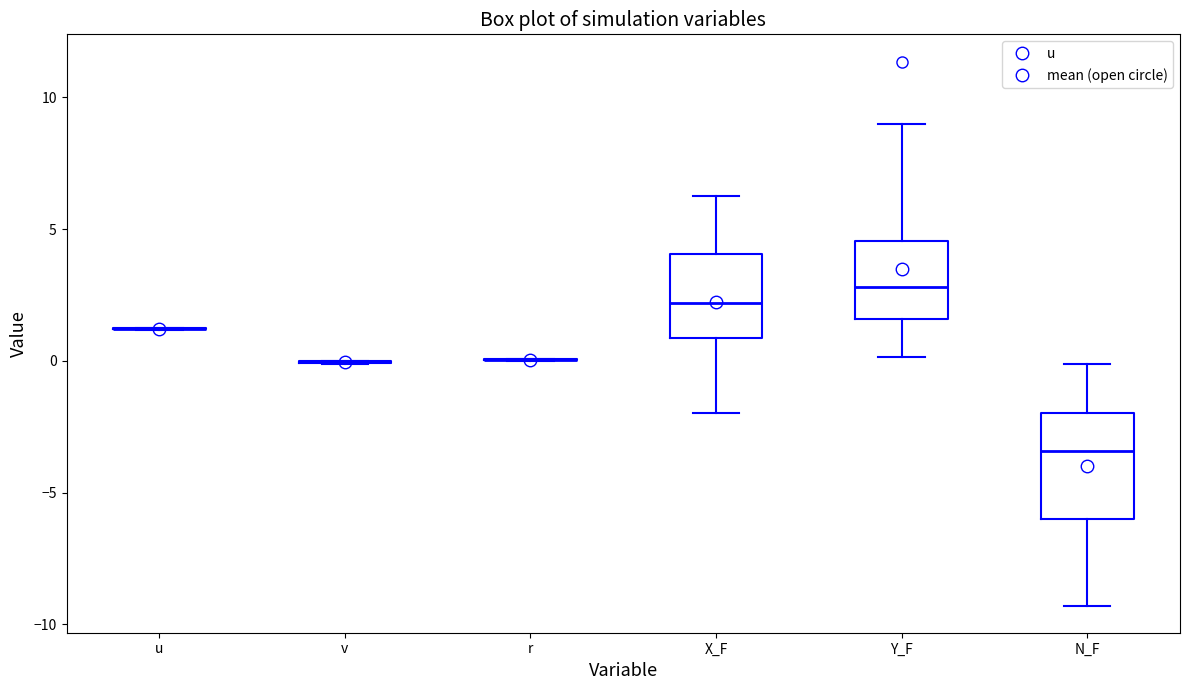

Reading left to right, read every box against the y-axis: the position of its median line, the range the box covers, and the ends of its whiskers. The values are not printed on the chart, so give them approximately, as read against the axis.

u: box collapsed to a line at 1.0, whiskers 1.0 to 1.5
v: box collapsed to a line at 0.0, whiskers 0.0 to 0.0
r: box collapsed to a line at 0.0, whiskers 0.0 to 0.0
X_F: median 2.0, box 1.0 to 4.0, whiskers -2.0 to 6.0
Y_F: median 3.0, box 1.5 to 4.5, whiskers 0.0 to 9.0
N_F: median -3.5, box -6.0 to -2.0, whiskers -9.5 to 0.0